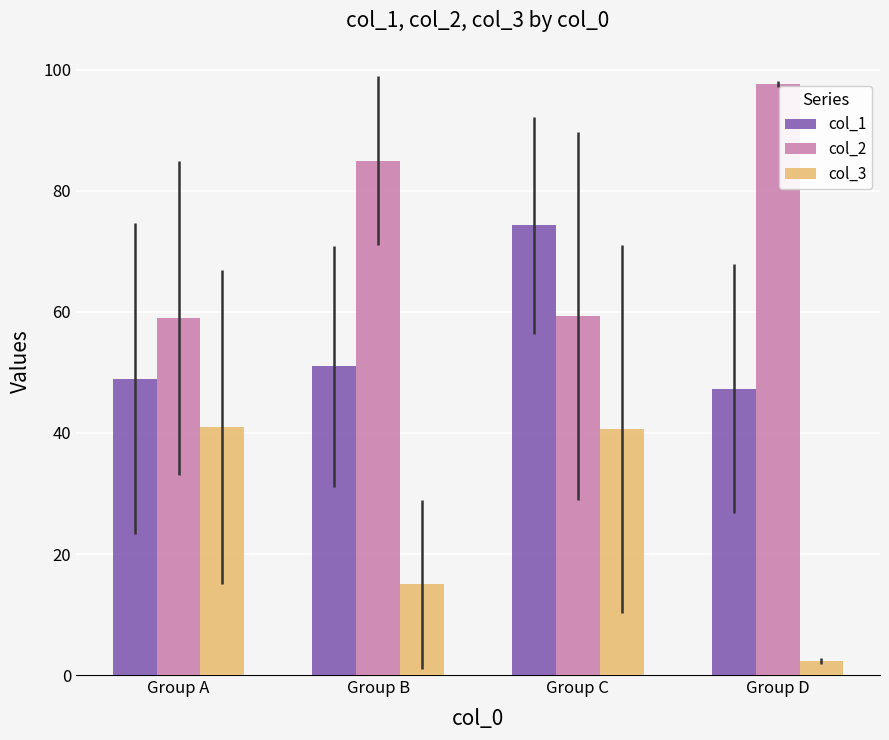

What is the lowest value of the col_3 series?

2.3